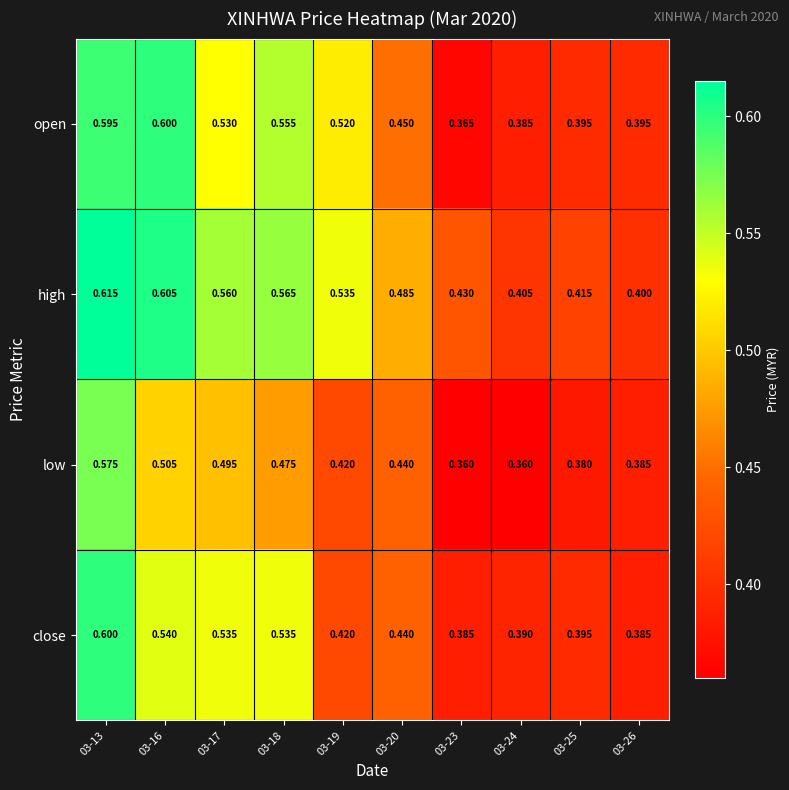

Is the value of close at 03-13 greater than the value of low at 03-18?

Yes